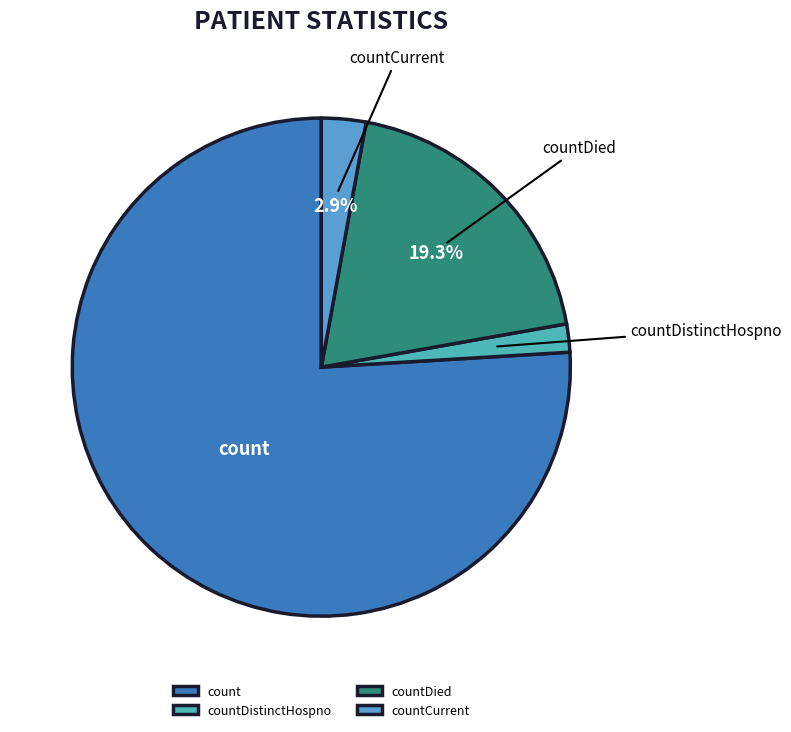

Count the number of slices in the pie.

4